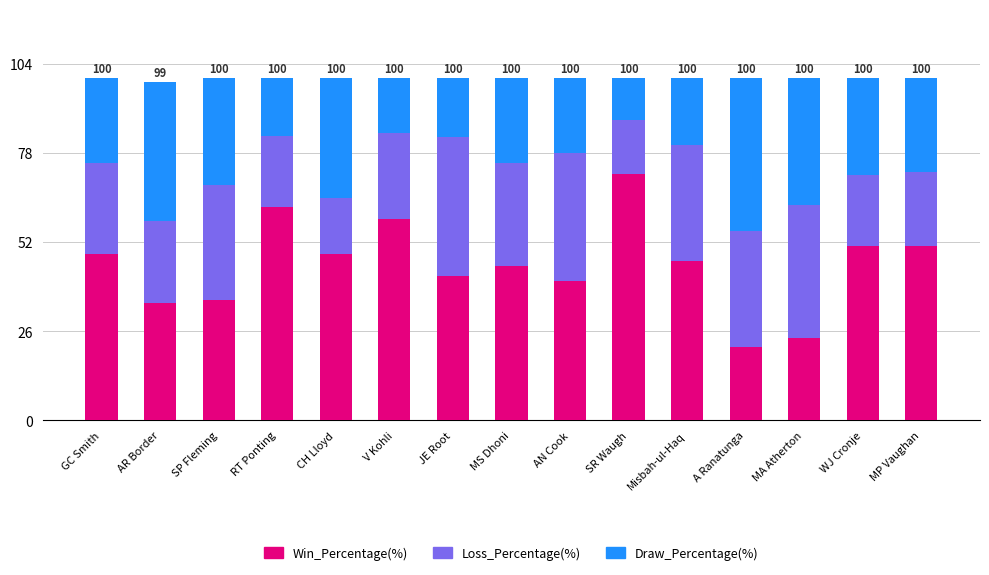

Read the Win_Percentage(%) value at GC Smith.

48.6